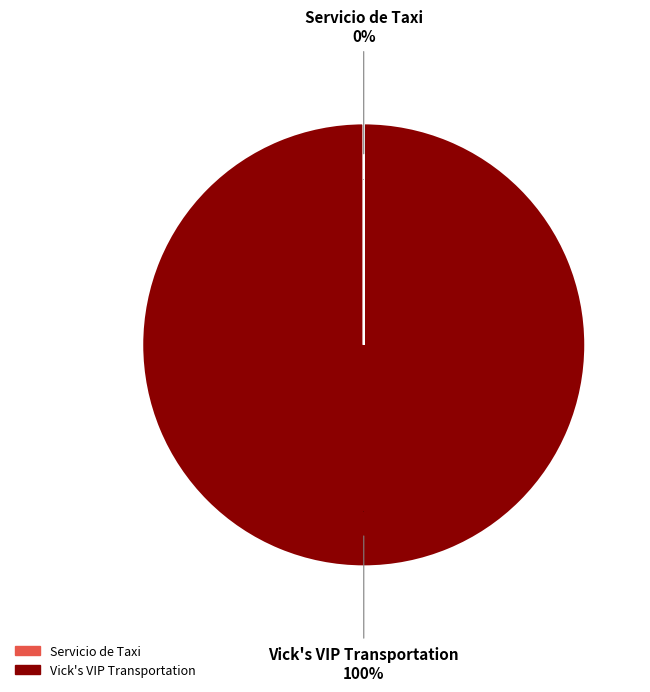

Is it true that Vick's VIP Transportation is 100% of the pie?

True